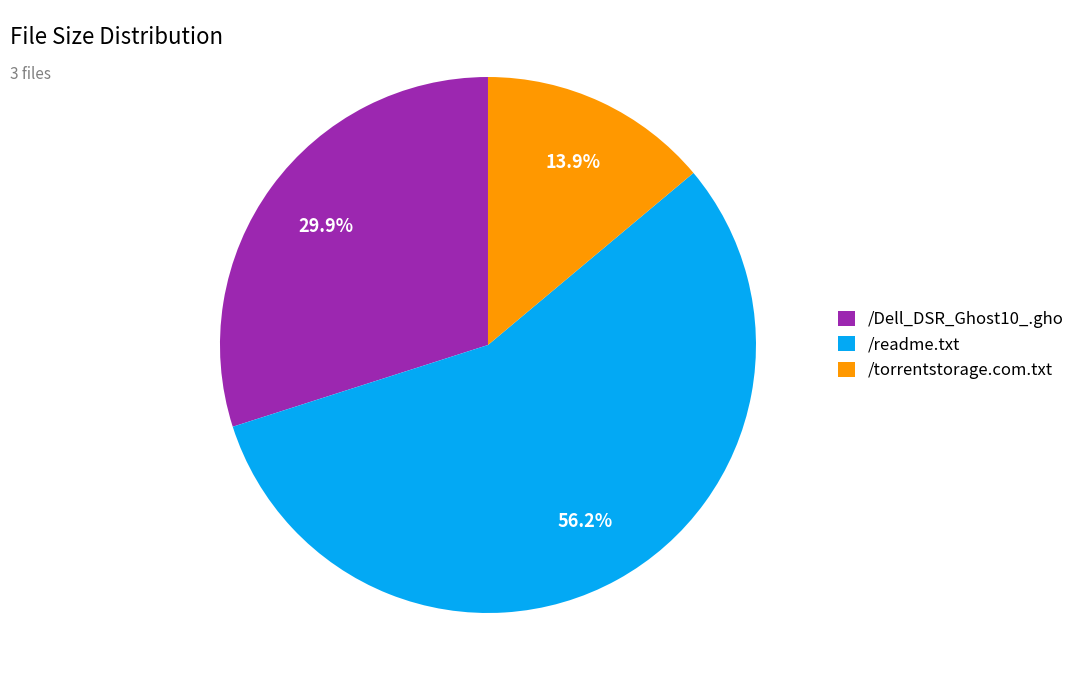

Is the sum of /torrentstorage.com.txt and /readme.txt greater than half?

Yes